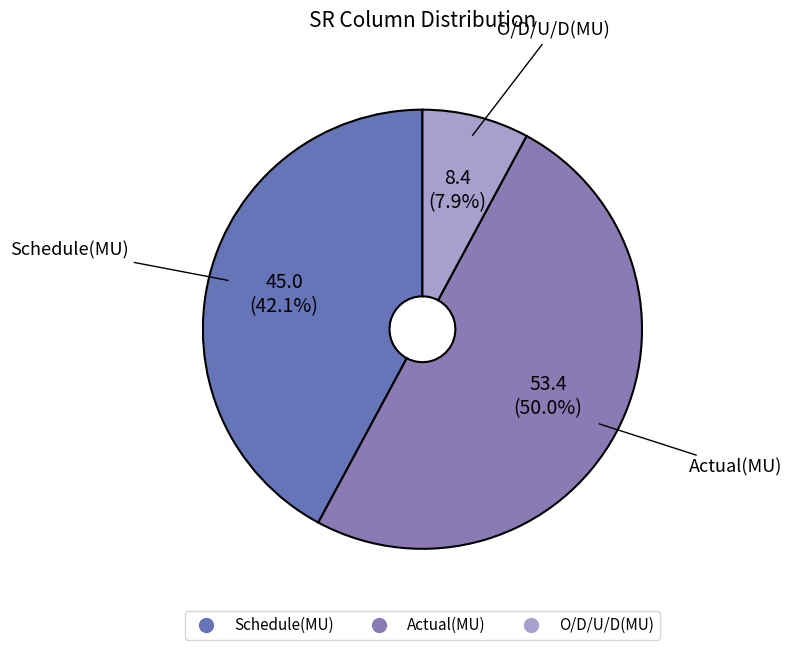

What percentage do Schedule(MU) and Actual(MU) together represent?

92.1%